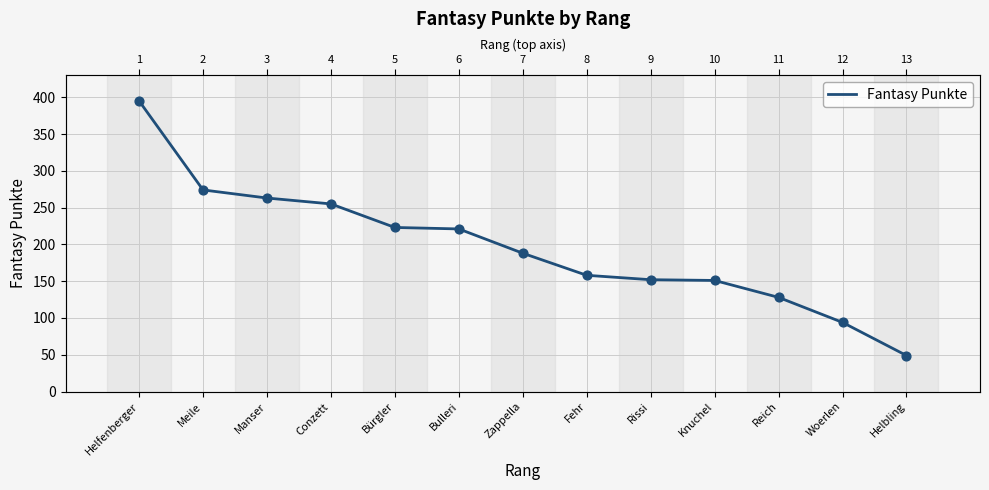

What is the change in value from Knuchel to Reich?

-23